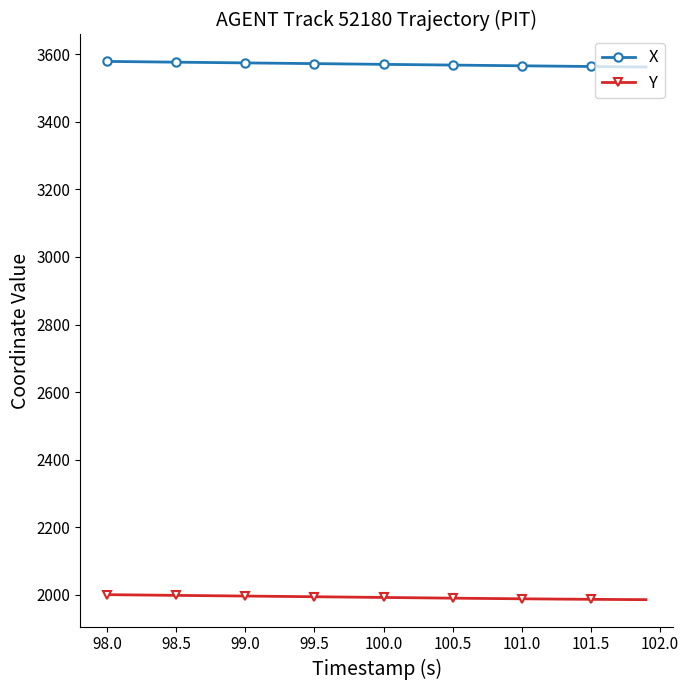

Which series has the largest total across all categories?

X